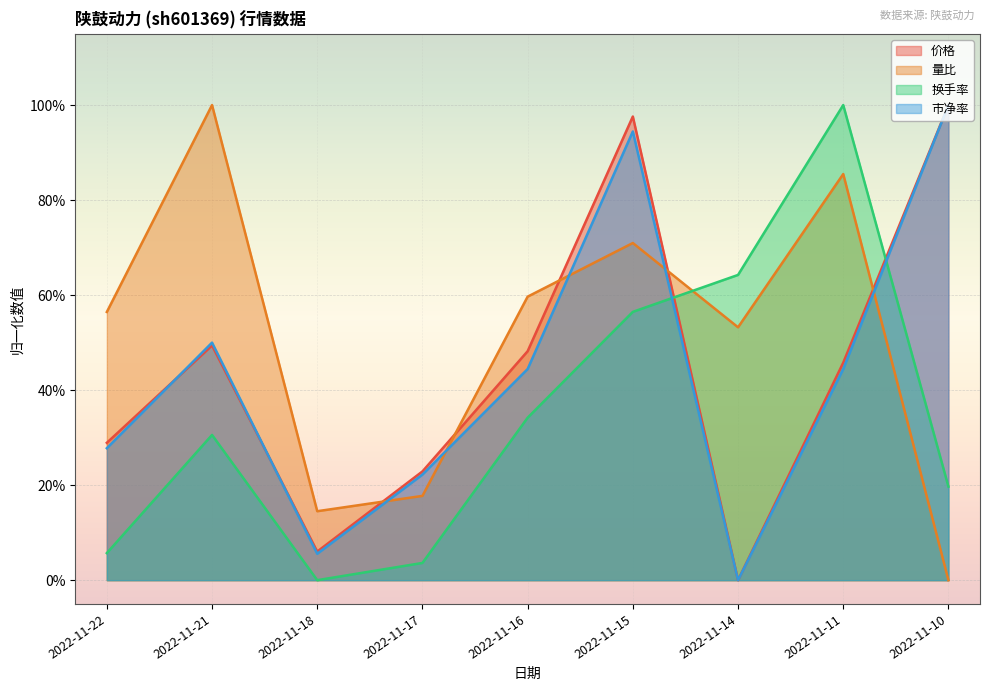

Reading right to left, what are all the values shown in this chart?

价格: 1.0	0.5	0.0	1.0	0.5	0.2	0.1	0.5	0.3
量比: 0.0	0.9	0.5	0.7	0.6	0.2	0.1	1.0	0.6
换手率: 0.2	1.0	0.6	0.6	0.3	0.0	0.0	0.3	0.1
市净率: 1.0	0.4	0.0	0.9	0.4	0.2	0.1	0.5	0.3